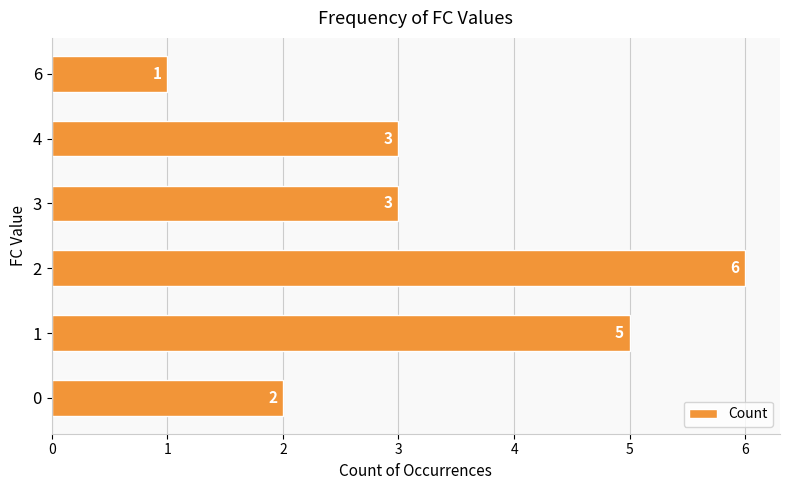

The value at 4 is 3. True or false?

True